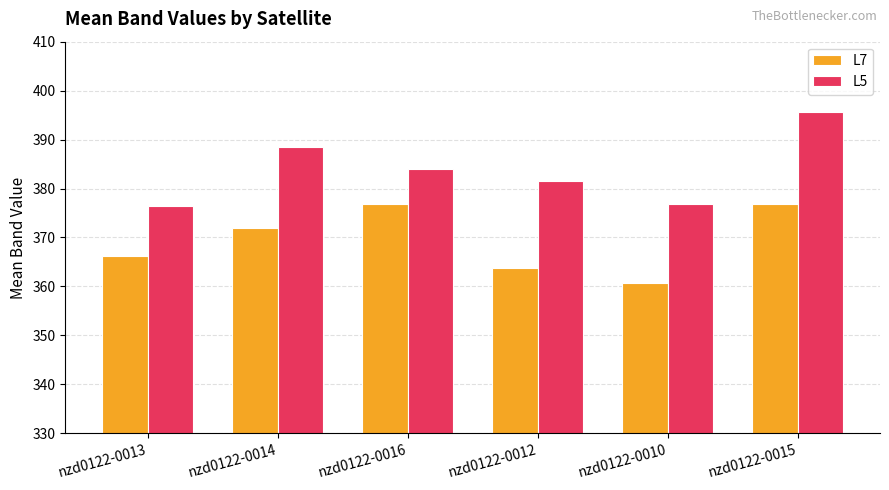

Rank the series by their average value, from highest to lowest.

L5, L7